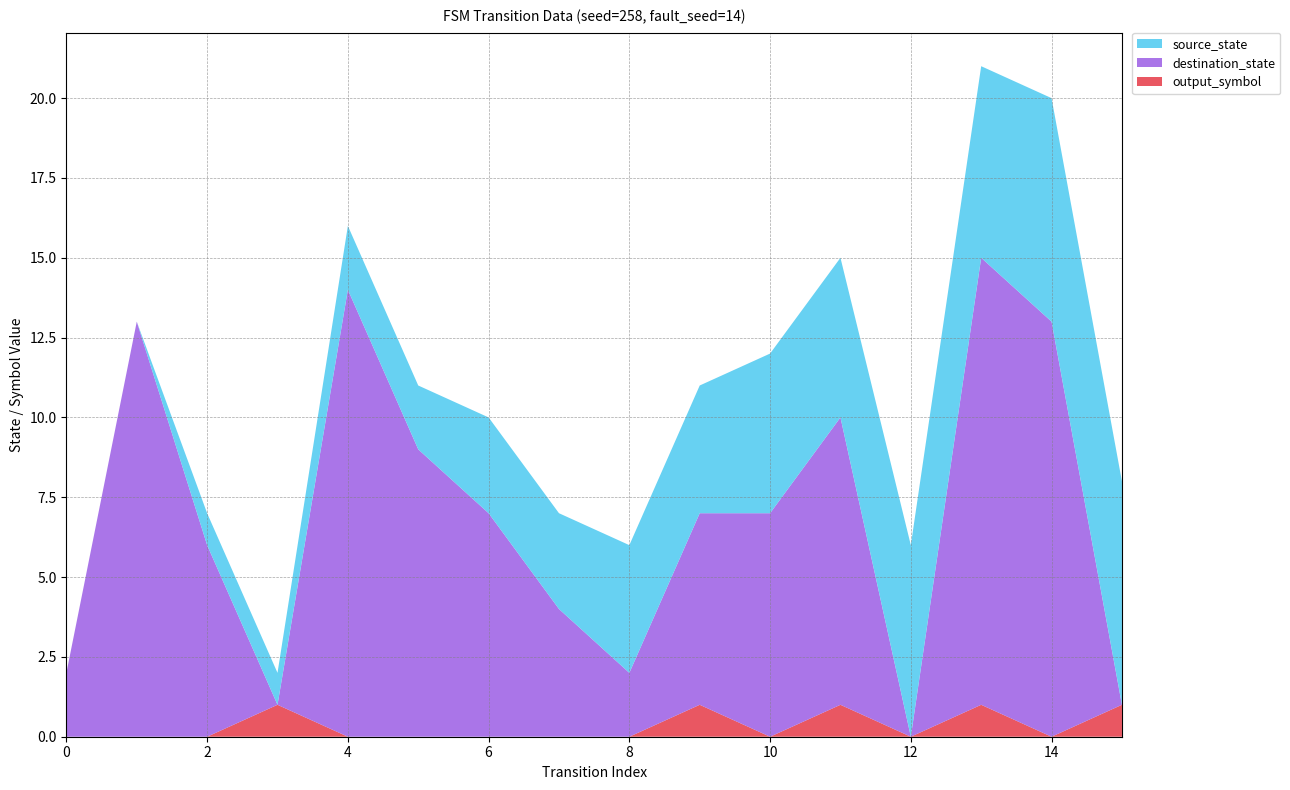

Reading left to right, extract all data points from this chart.

source_state: 0=0	1=0	2=1	3=1	4=2	5=2	6=3	7=3	8=4	9=4	10=5	11=5	12=6	13=6	14=7	15=7
destination_state: 0=2	1=13	2=6	3=0	4=14	5=9	6=7	7=4	8=2	9=6	10=7	11=9	12=0	13=14	14=13	15=0
output_symbol: 0=0	1=0	2=0	3=1	4=0	5=0	6=0	7=0	8=0	9=1	10=0	11=1	12=0	13=1	14=0	15=1